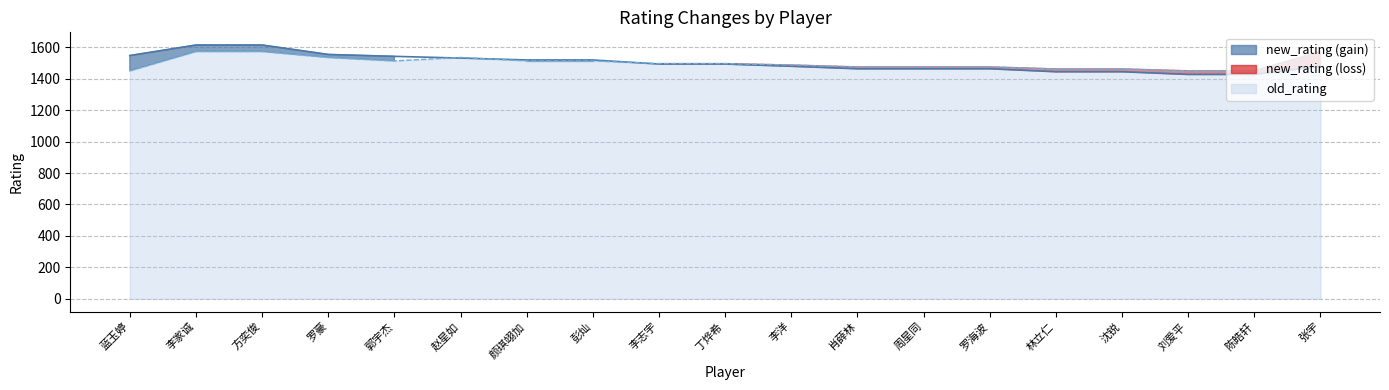

Is the value of old_rating at 方奕俊 greater than the value of new_rating at 李洋?

Yes